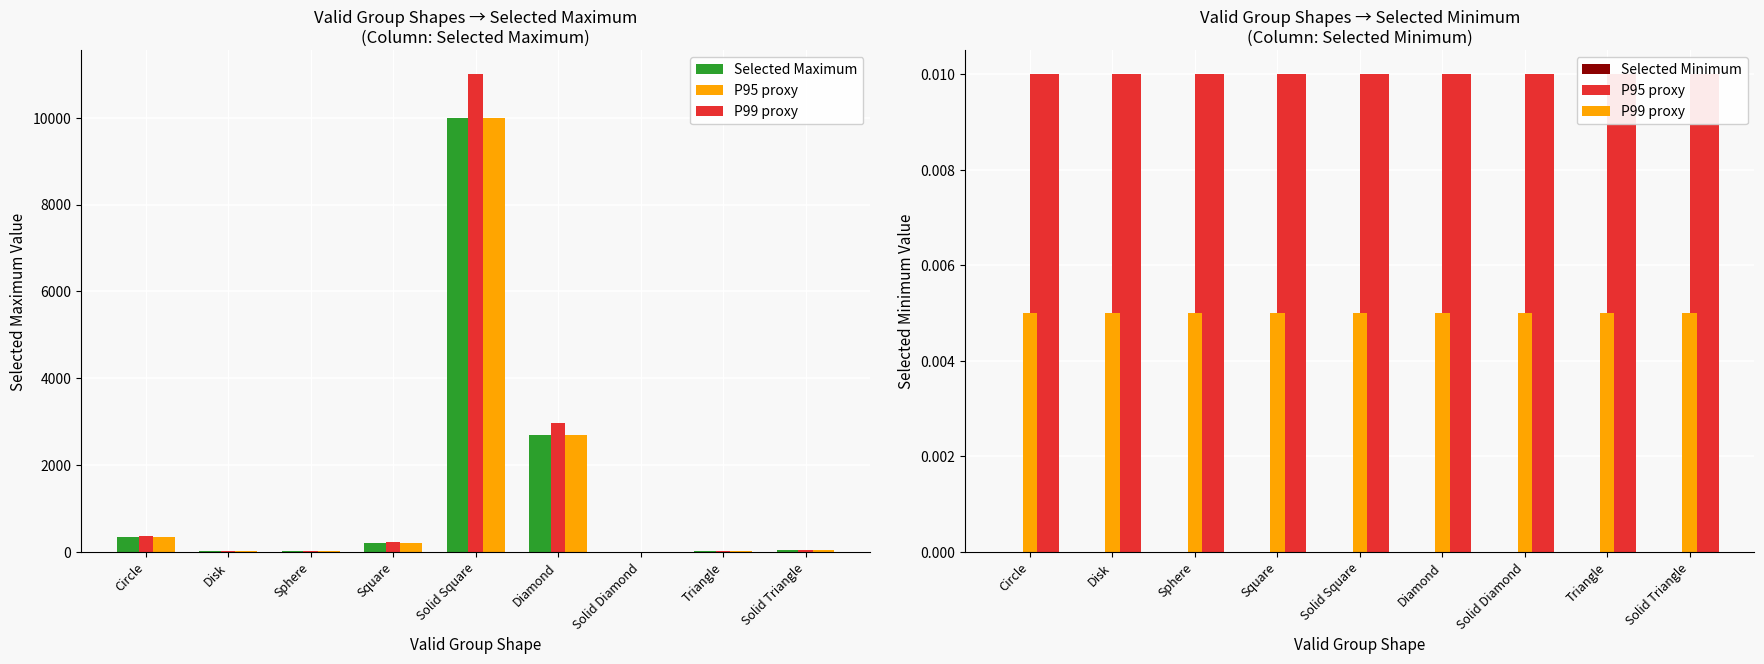

What are all the series names shown in the legend?

Selected Maximum, P95 proxy, P99 proxy, Selected Minimum